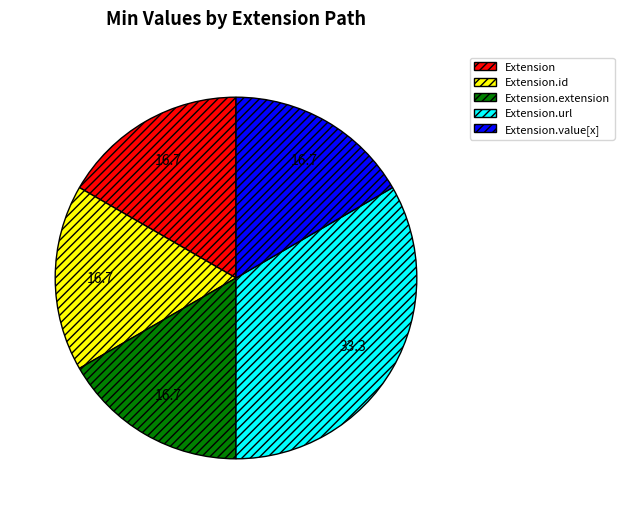

Does Extension.extension represent more than half of the total?

No